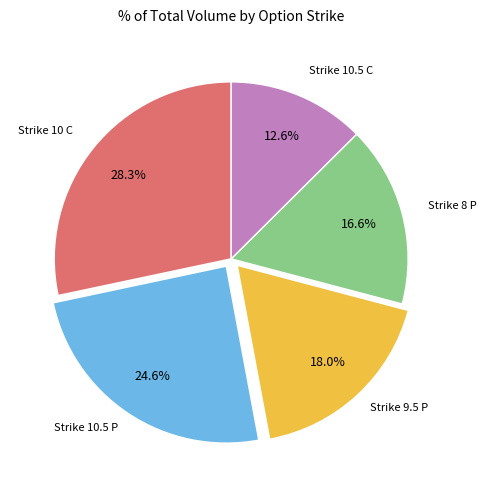

Does any single category account for the majority?

No